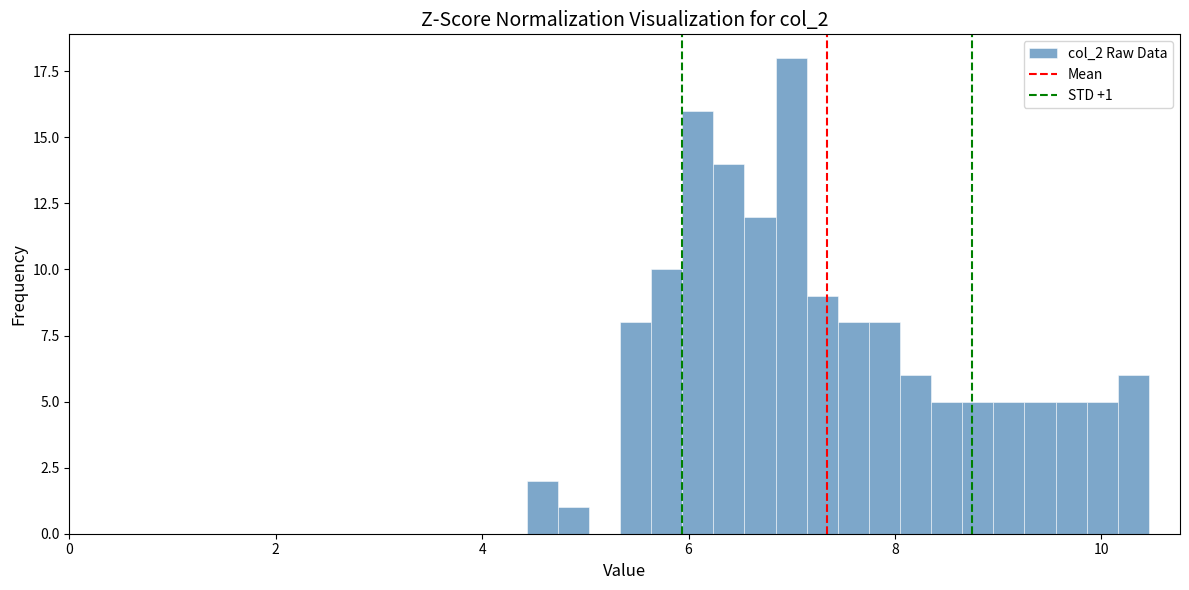

Around what value on the x-axis is the tallest bar? Give the approximate position of its centre, as read against the axis.

7.0